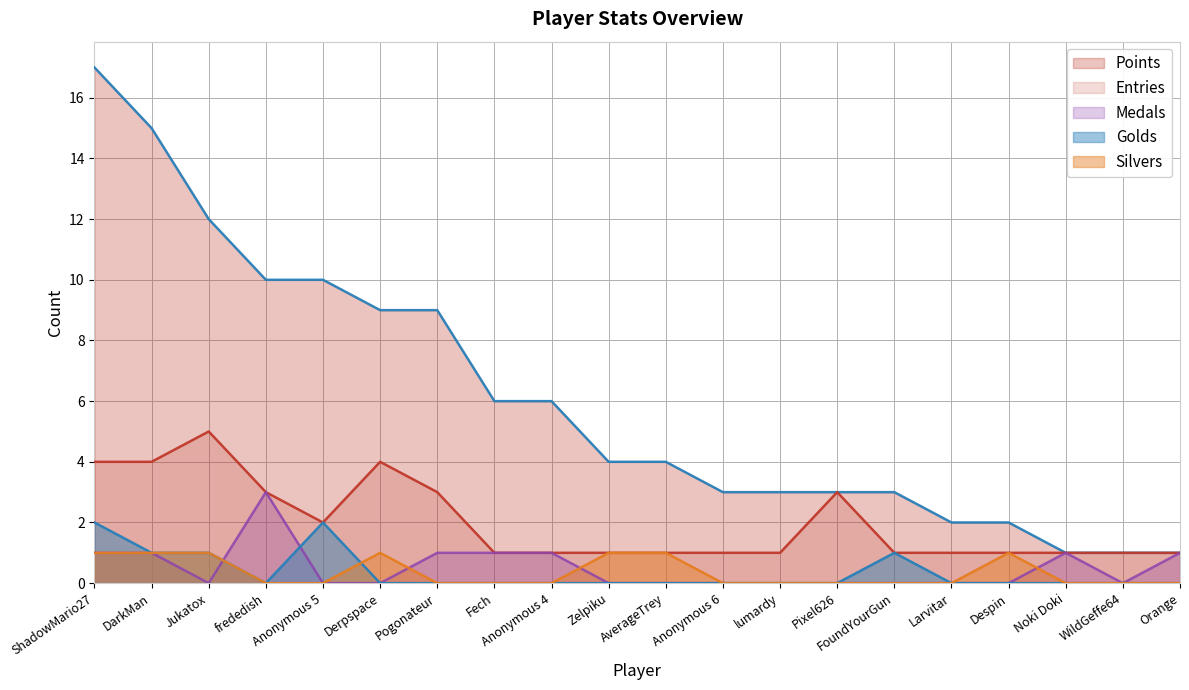

How many intersections are there between Medals and Golds?

2